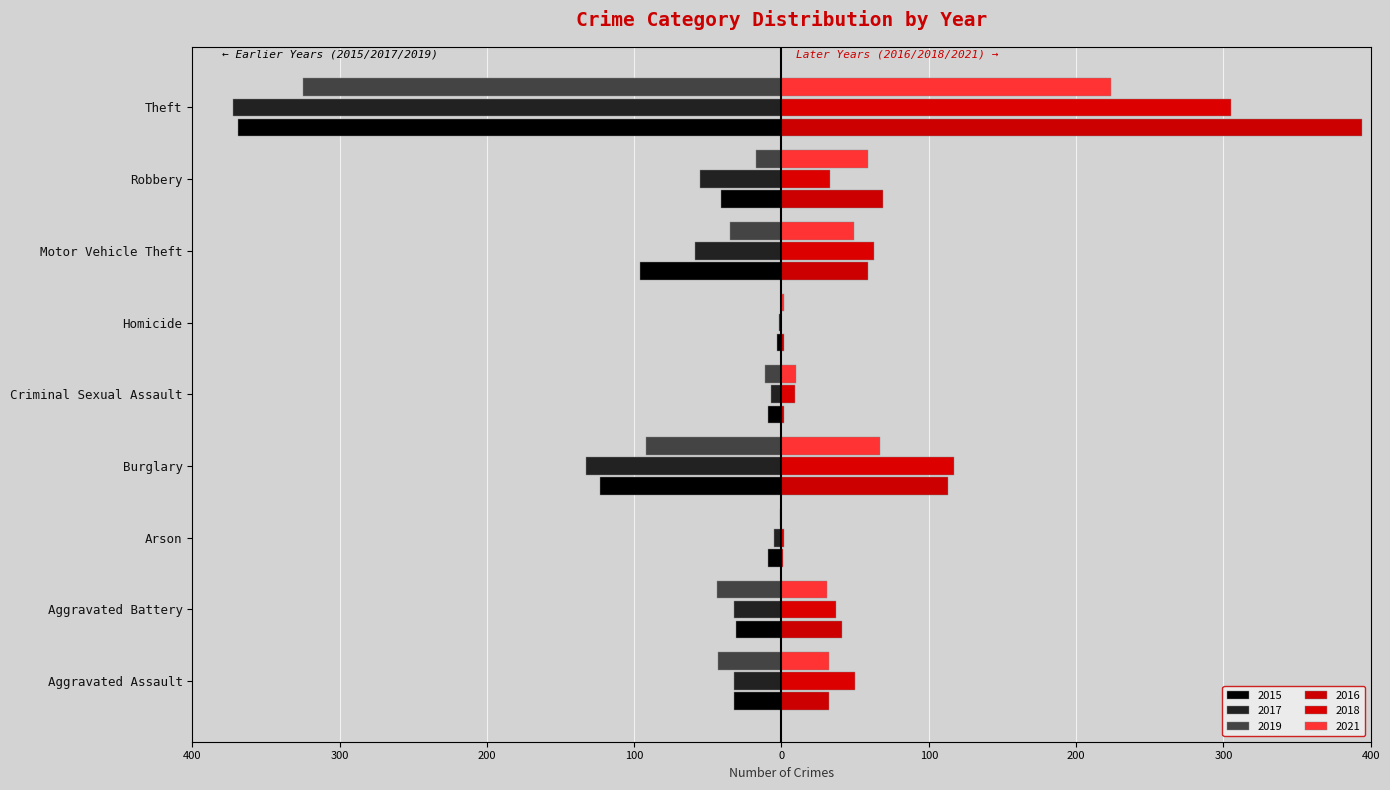

What is the difference between the 2016 values at Criminal Sexual Assault and Arson?

1